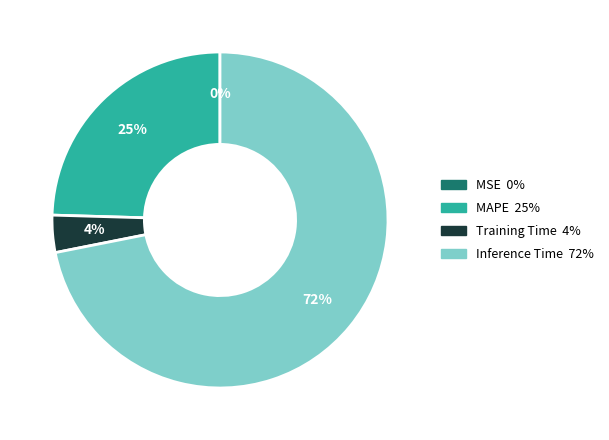

To the nearest percent, what is the average slice percentage?

25%